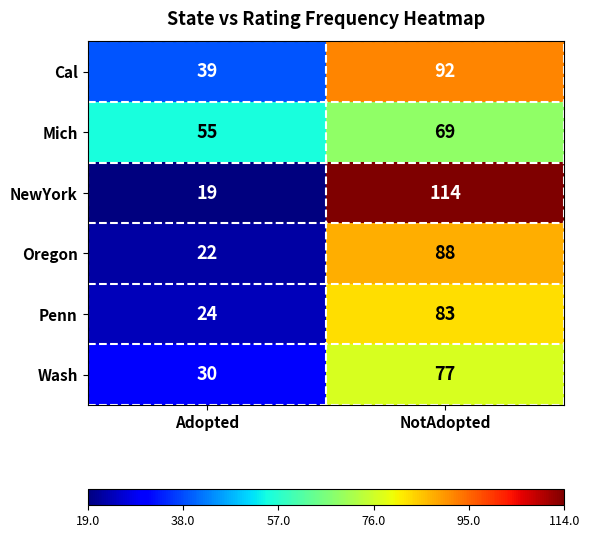

Where is Cal nearest to the value 65?

Adopted